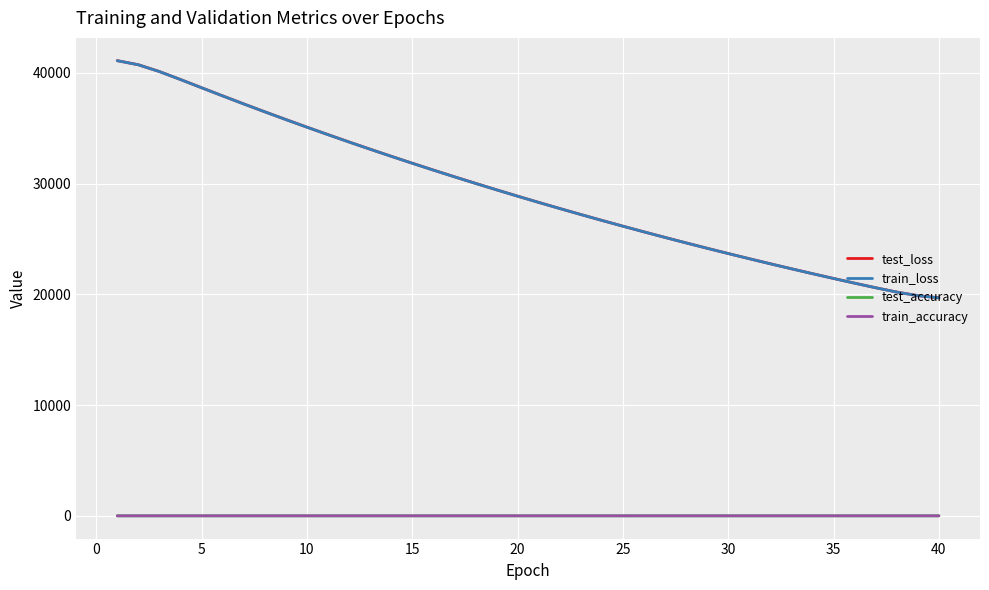

Count the number of categories in the chart.

40